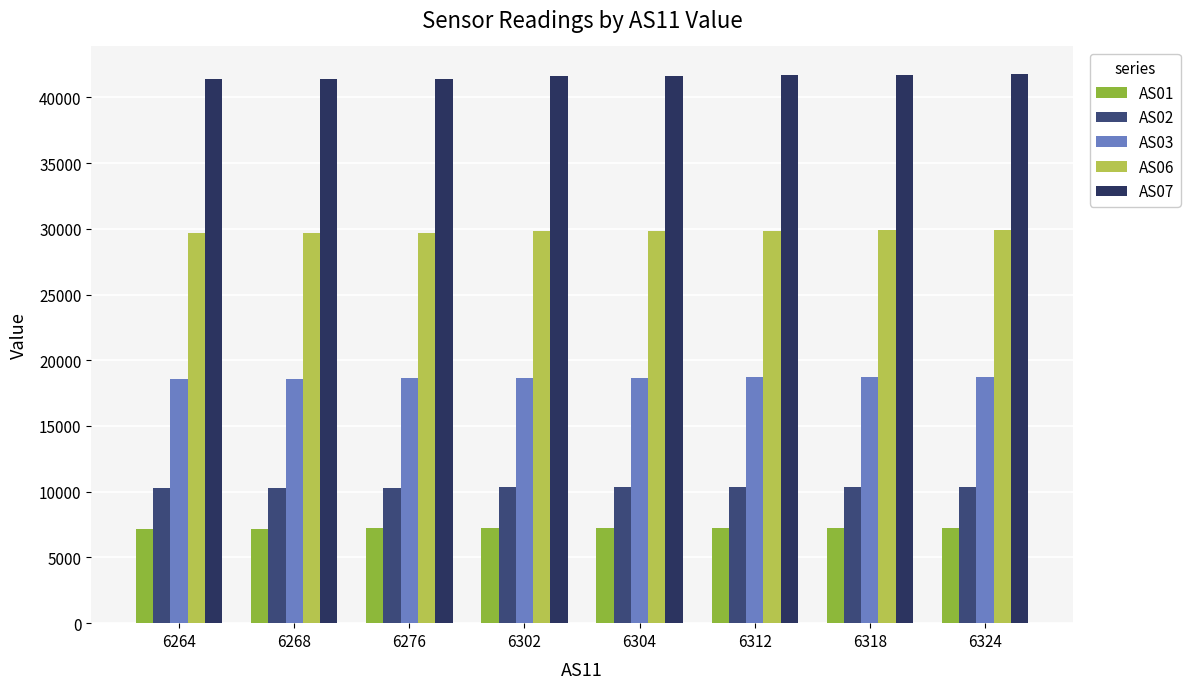

Reading right to left, list all the values displayed in this chart.

AS01: 6324=7261.5	6318=7254.0	6312=7246.0	6304=7236.0	6302=7231.0	6276=7203.0	6268=7184.0	6264=7184.5
AS02: 6324=10396.5	6318=10380.0	6312=10364.0	6304=10354.0	6302=10351.0	6276=10294.3	6268=10264.0	6264=10278.5
AS03: 6324=18727.0	6318=18710.0	6312=18702.0	6304=18678.0	6302=18688.0	6276=18620.0	6268=18592.0	6264=18575.0
AS06: 6324=29909.0	6318=29877.0	6312=29841.0	6304=29819.0	6302=29802.0	6276=29694.0	6268=29645.0	6264=29646.5
AS07: 6324=41785.0	6318=41738.0	6312=41686.0	6304=41637.0	6302=41618.0	6276=41431.0	6268=41360.0	6264=41368.0